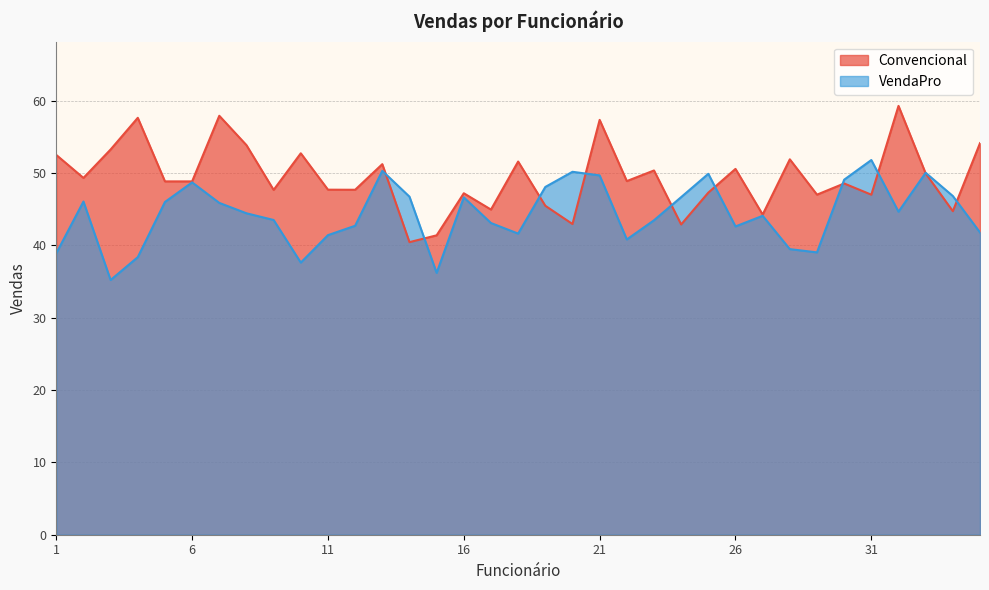

Reading right to left, what are all the values shown in this chart?

Convencional: 54.1	44.7	49.9	59.3	47.0	48.5	47.0	51.9	44.2	50.6	47.3	42.9	50.3	48.9	57.3	42.9	45.5	51.6	44.9	47.2	41.4	40.4	51.2	47.7	47.7	52.7	47.7	53.8	57.9	48.8	48.8	57.6	53.2	49.3	52.5
VendaPro: 41.8	46.8	50.0	44.6	51.8	49.1	39.0	39.5	44.1	42.6	49.9	46.7	43.5	40.8	49.7	50.2	48.1	41.6	43.1	46.6	36.2	46.7	50.3	42.7	41.4	37.6	43.5	44.4	45.9	48.7	46.0	38.4	35.2	46.0	38.9